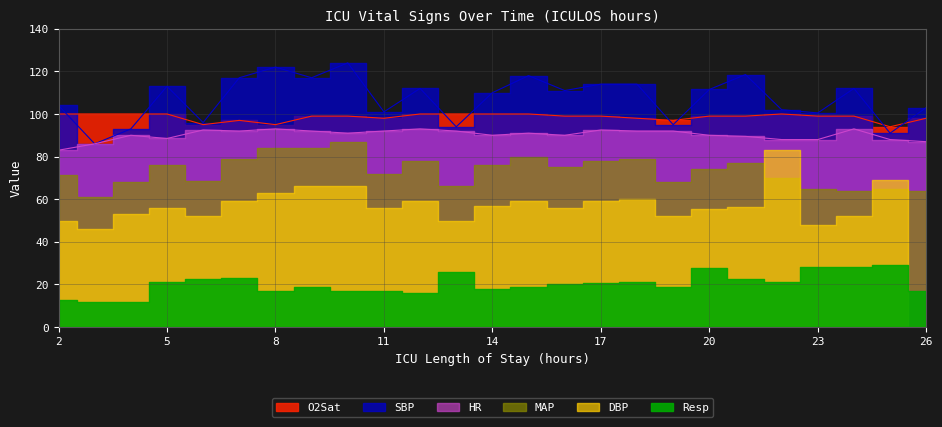

In O2Sat, how many points are lower than both neighbors (excluding endpoints)?

5